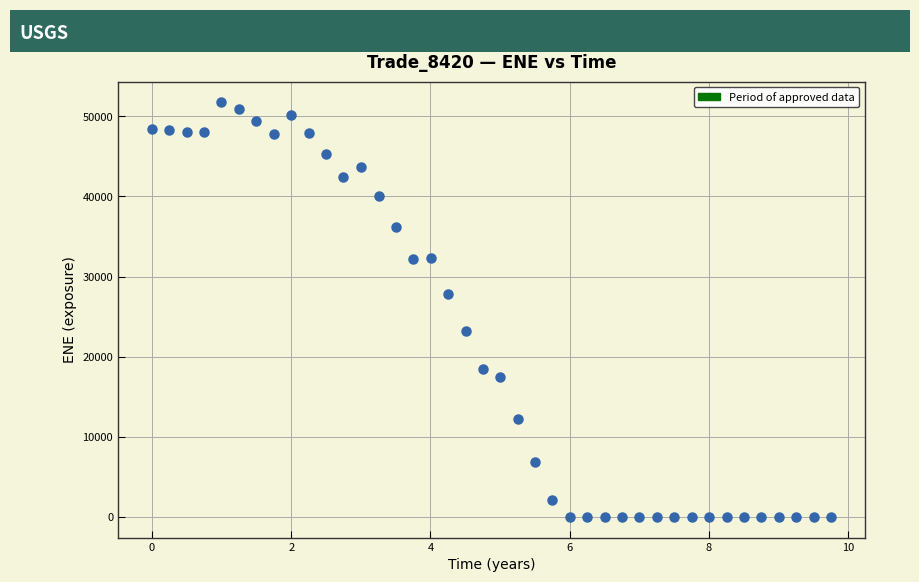

What Y value in the scatter plot is closest to 25876?

27865.3